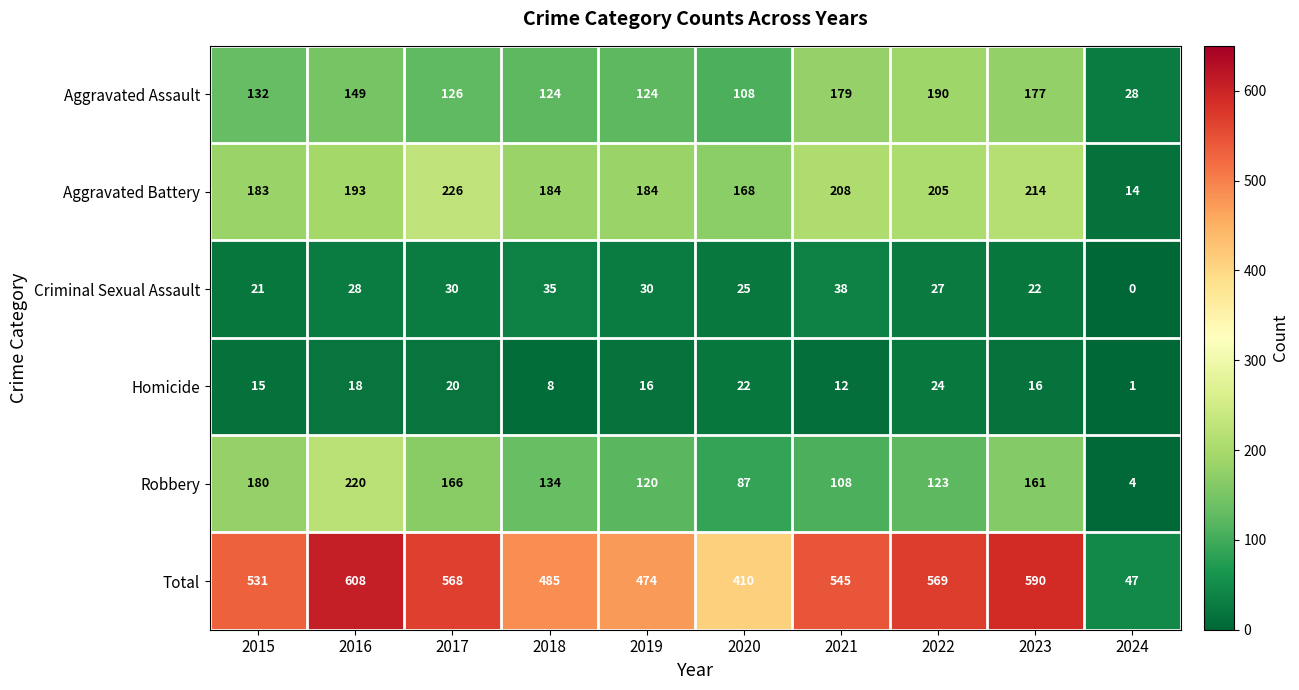

List the series in order of their peak value, lowest first.

Homicide, Criminal Sexual Assault, Aggravated Assault, Robbery, Aggravated Battery, Total